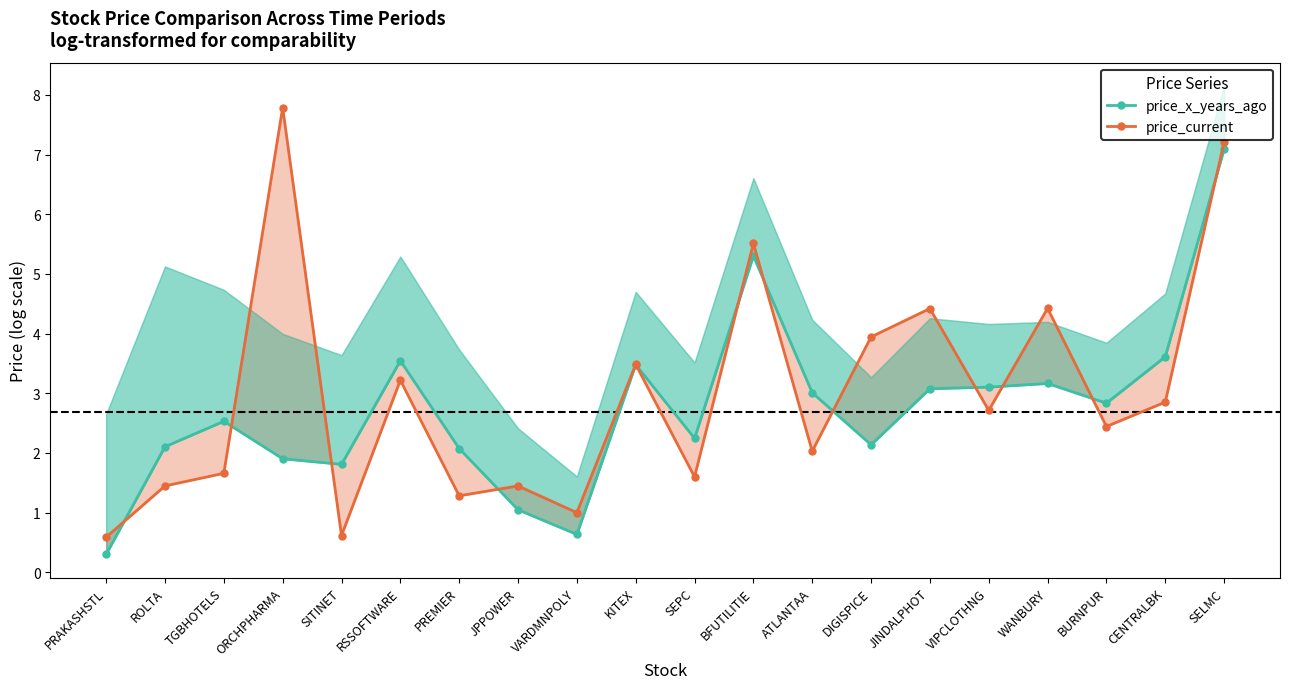

At which category does price_current reach its first local peak?

ORCHPHARMA